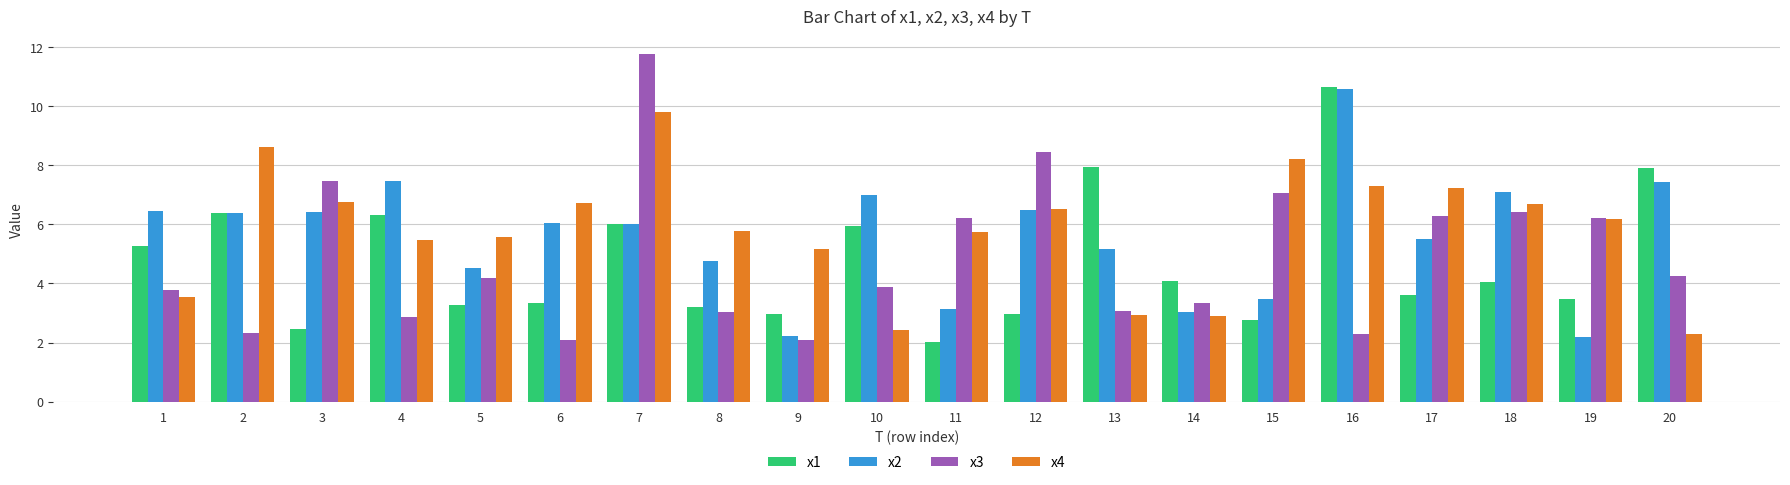

At which category does the chart reach its peak across all series?

7